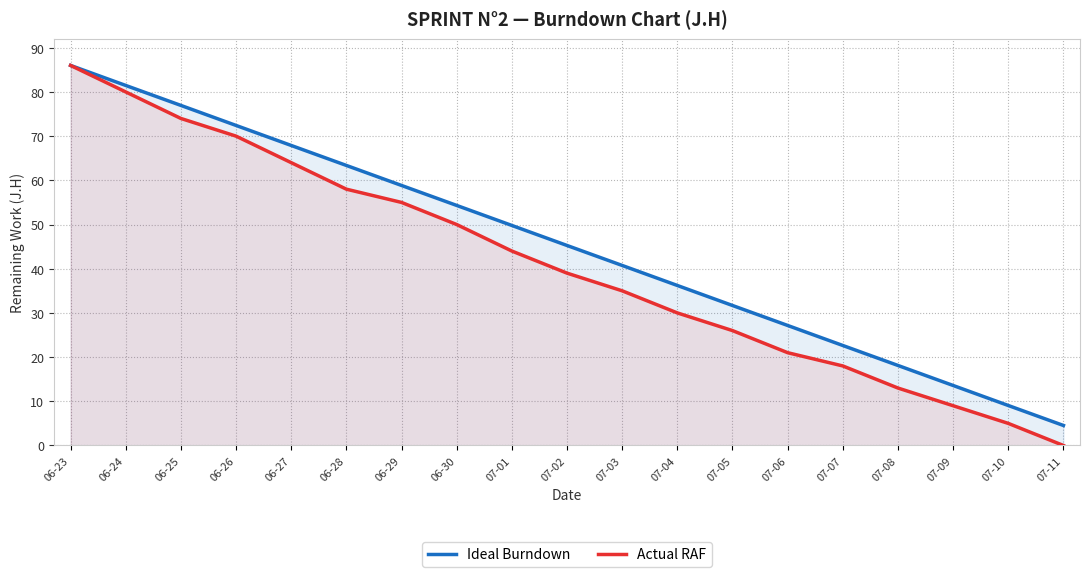

Rank the series by their maximum value, from lowest to highest.

Ideal Burndown, Actual RAF